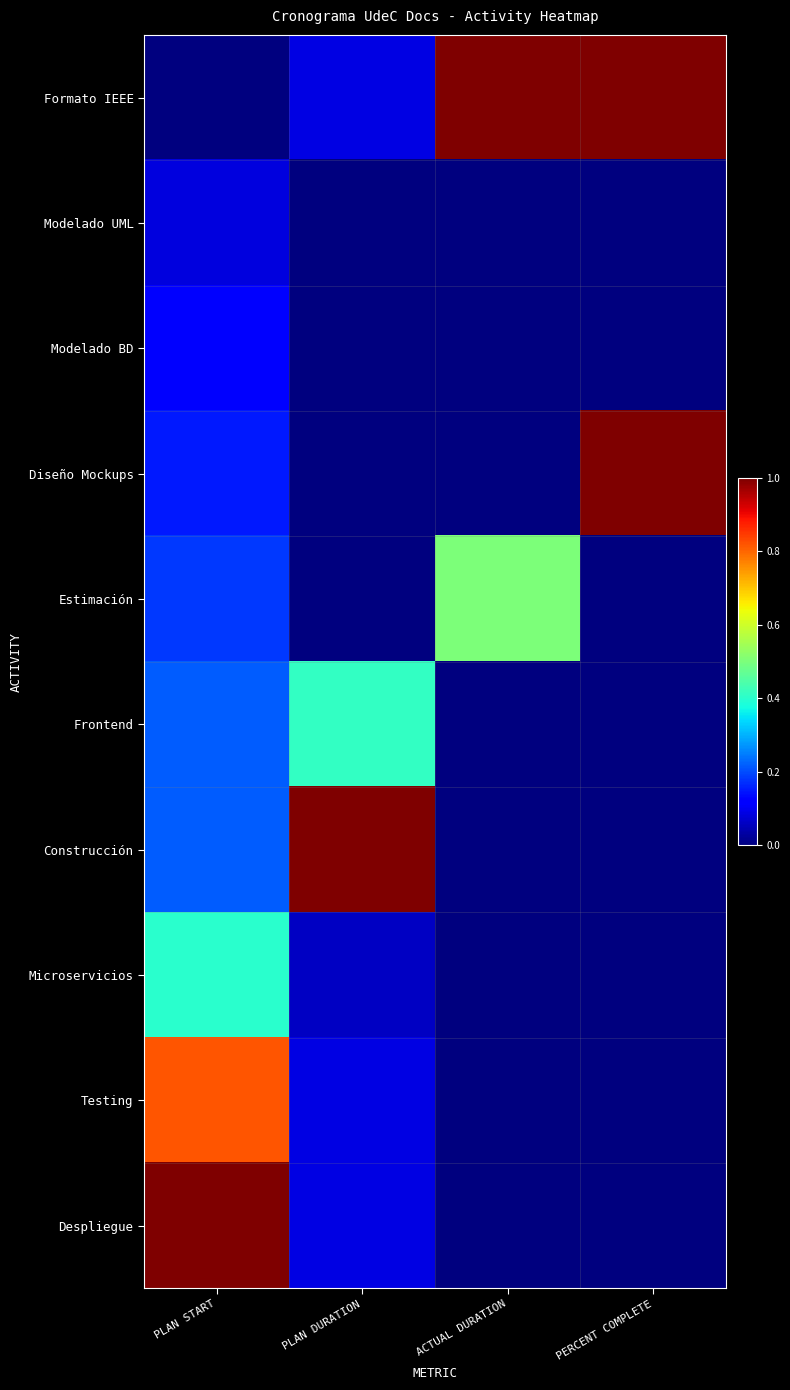

Reading left to right, extract all data points from this chart.

Formato IEEE: PLAN START=0.0	PLAN DURATION=0.1	ACTUAL DURATION=1.0	PERCENT COMPLETE=1.0
Modelado UML: PLAN START=0.1	PLAN DURATION=0.0	ACTUAL DURATION=0.0	PERCENT COMPLETE=0.0
Modelado BD: PLAN START=0.1	PLAN DURATION=0.0	ACTUAL DURATION=0.0	PERCENT COMPLETE=0.0
Diseño Mockups: PLAN START=0.1	PLAN DURATION=0.0	ACTUAL DURATION=0.0	PERCENT COMPLETE=1.0
Estimación: PLAN START=0.2	PLAN DURATION=0.0	ACTUAL DURATION=0.5	PERCENT COMPLETE=0.0
Frontend: PLAN START=0.2	PLAN DURATION=0.4	ACTUAL DURATION=0.0	PERCENT COMPLETE=0.0
Construcción: PLAN START=0.2	PLAN DURATION=1.0	ACTUAL DURATION=0.0	PERCENT COMPLETE=0.0
Microservicios: PLAN START=0.4	PLAN DURATION=0.1	ACTUAL DURATION=0.0	PERCENT COMPLETE=0.0
Testing: PLAN START=0.8	PLAN DURATION=0.1	ACTUAL DURATION=0.0	PERCENT COMPLETE=0.0
Despliegue: PLAN START=1.0	PLAN DURATION=0.1	ACTUAL DURATION=0.0	PERCENT COMPLETE=0.0